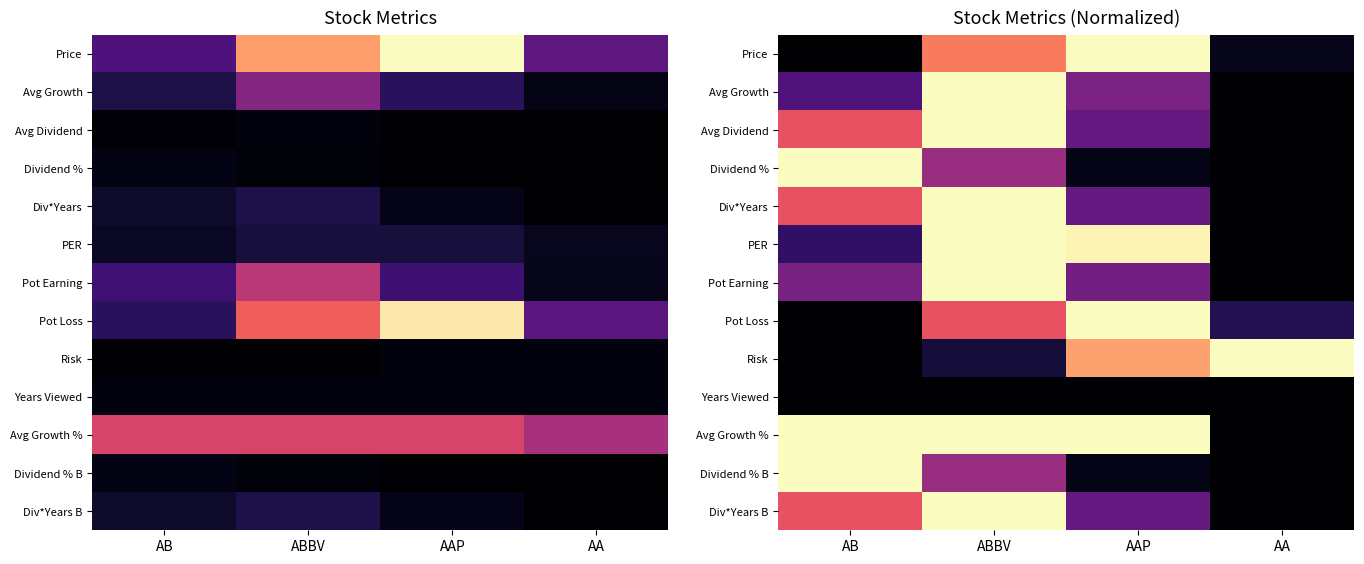

At how many categories does at least one series exceed 0?

4